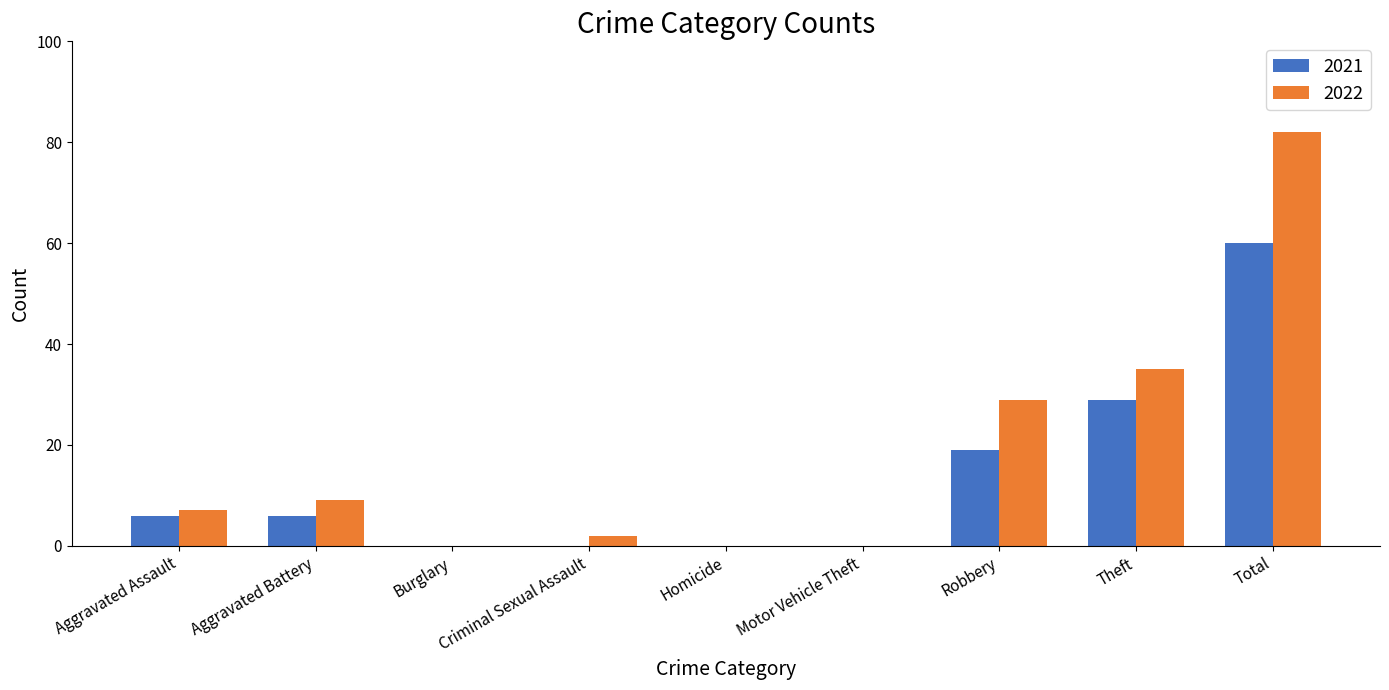

What is the sum of all 2022 values?

164